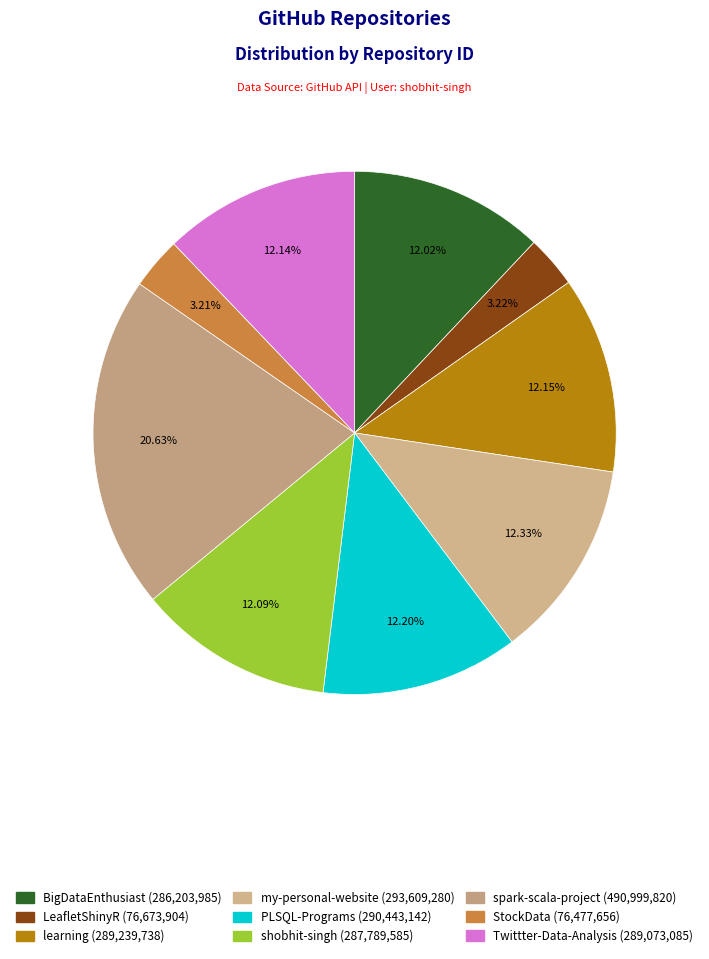

Does any single category account for the majority?

No